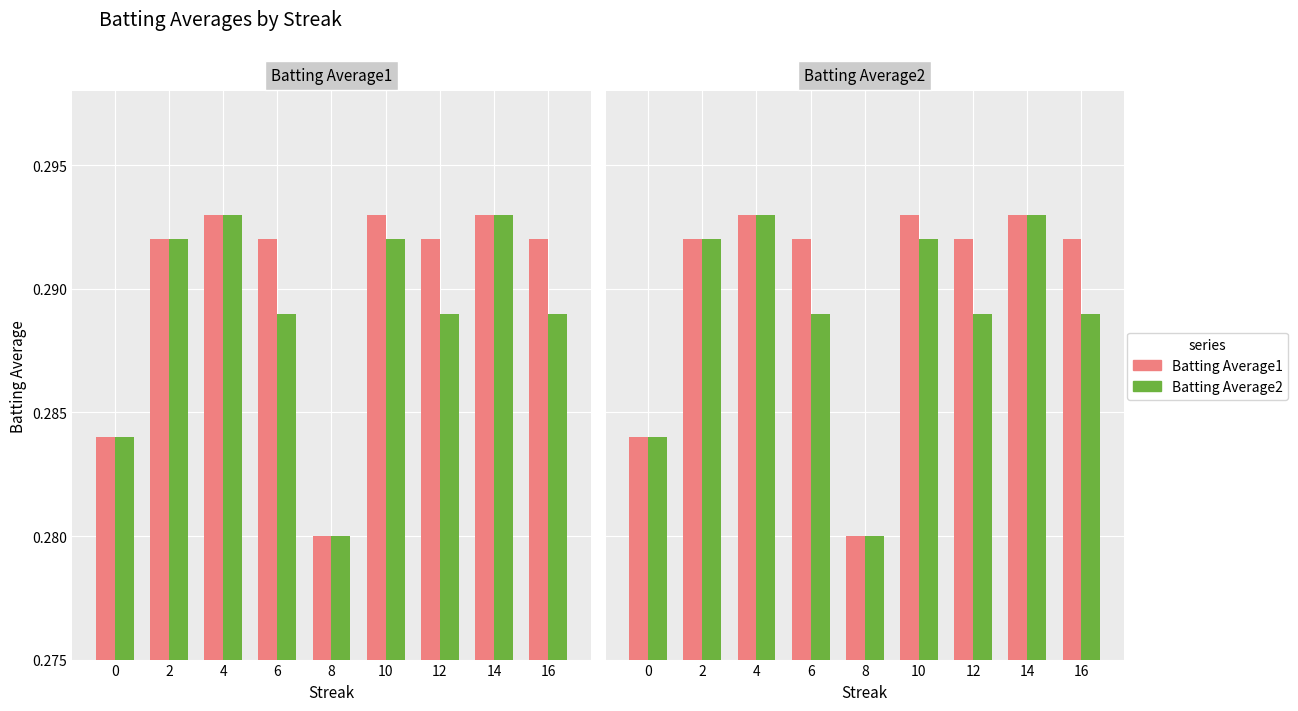

Rank the series at 8 from lowest to highest value.

Batting Average1, Batting Average2